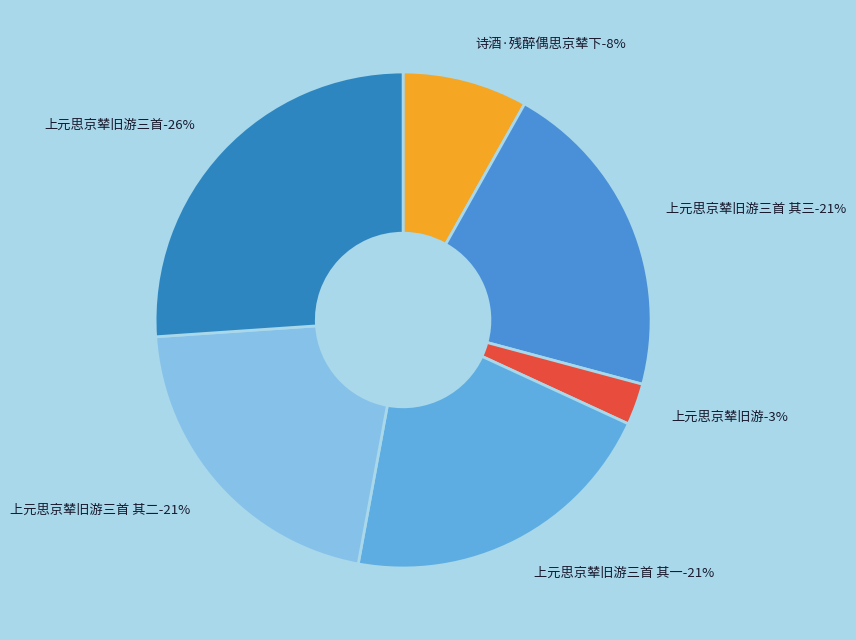

What percentage is NOT represented by 诗酒·残醉偶思京辇下?

91.9%